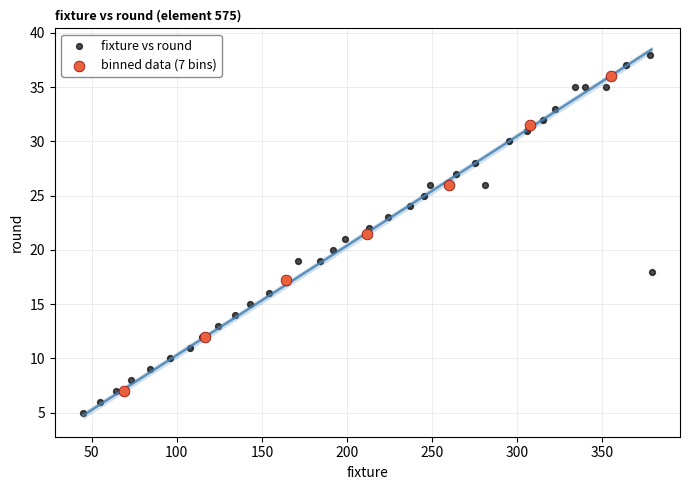

Which series reaches the minimum Y coordinate?

fixture vs round